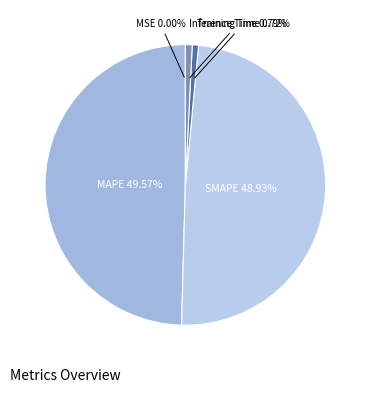

Does SMAPE 48.93% represent more than half of the total?

No